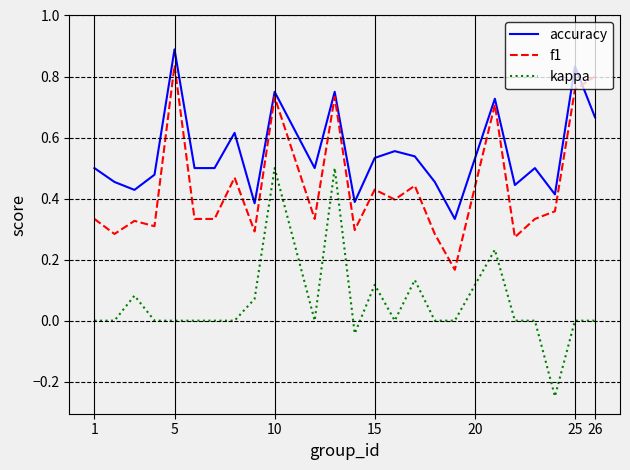

List the series in order of their peak value, highest first.

accuracy, f1, kappa